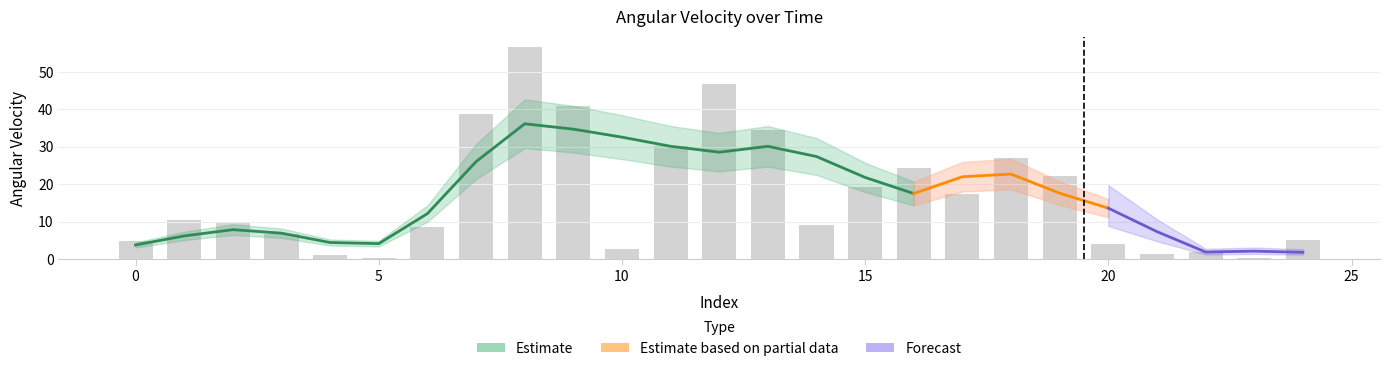

List the labels in order of value, largest first.

8, 12, 9, 7, 13, 11, 18, 16, 19, 15, 17, 1, 2, 14, 6, 3, 24, 0, 20, 10, 22, 21, 4, 23, 5